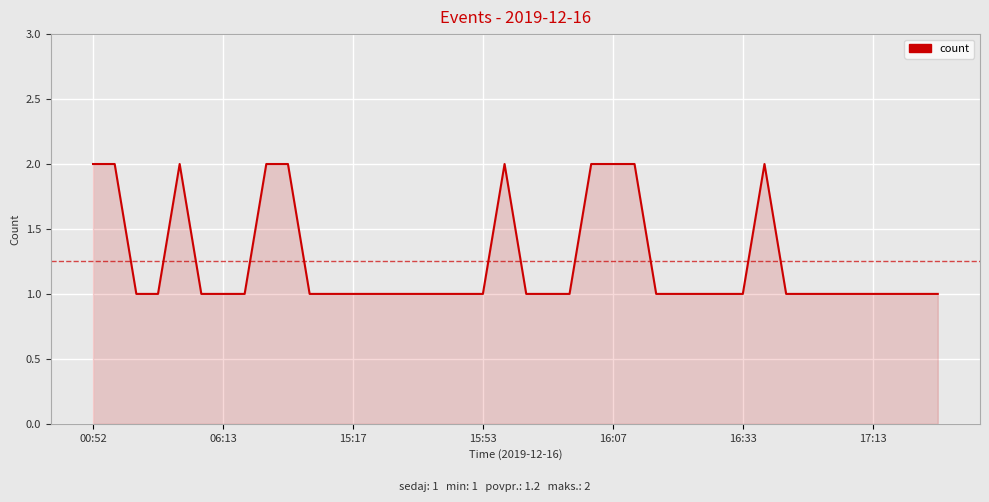

What is the smallest value displayed?

1